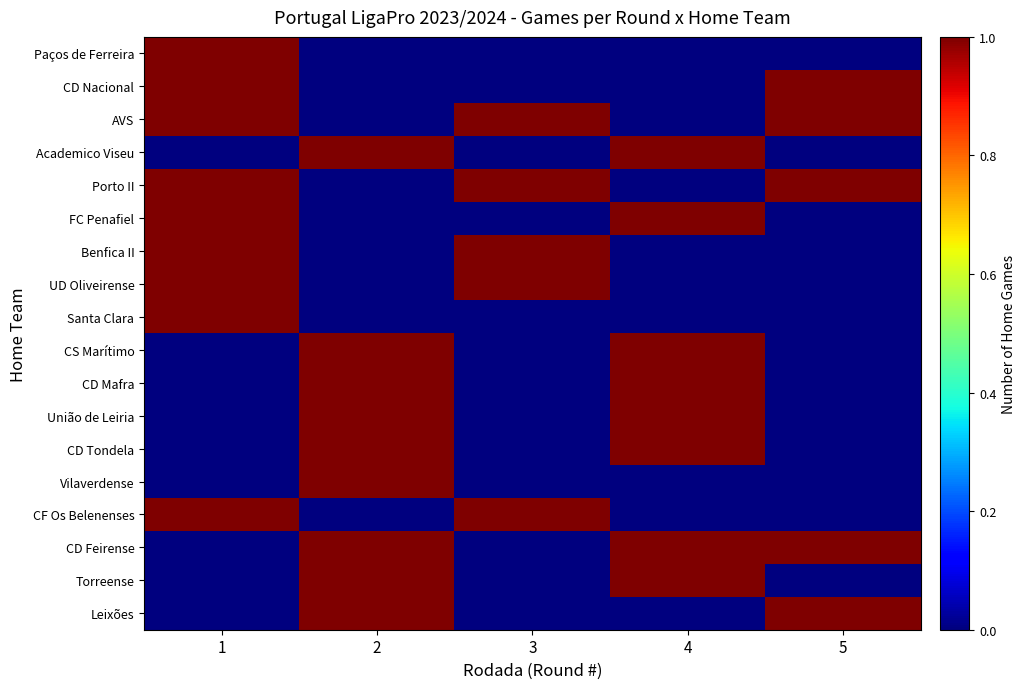

Rank the series at 1 from highest to lowest value.

Paços de Ferreira, CD Nacional, AVS, Porto II, FC Penafiel, Benfica II, UD Oliveirense, Santa Clara, CF Os Belenenses, Academico Viseu, CS Marítimo, CD Mafra, União de Leiria, CD Tondela, Vilaverdense, CD Feirense, Torreense, Leixões